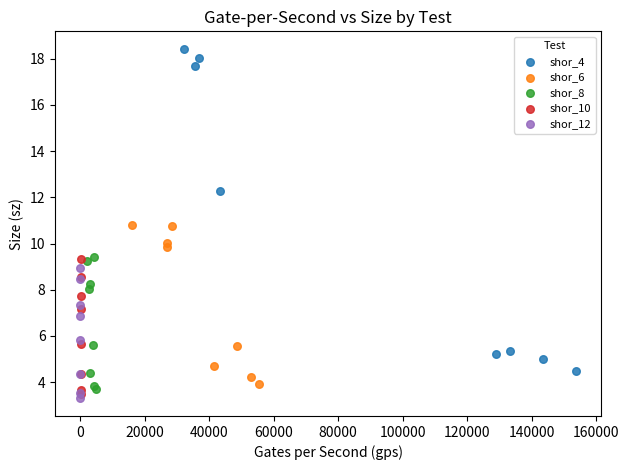

Which series contains the lowest Y value?

shor_12